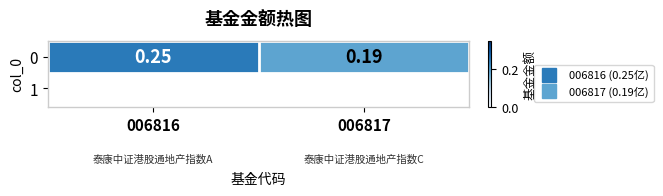

Rank the categories by value from highest to lowest.

006816, 006817